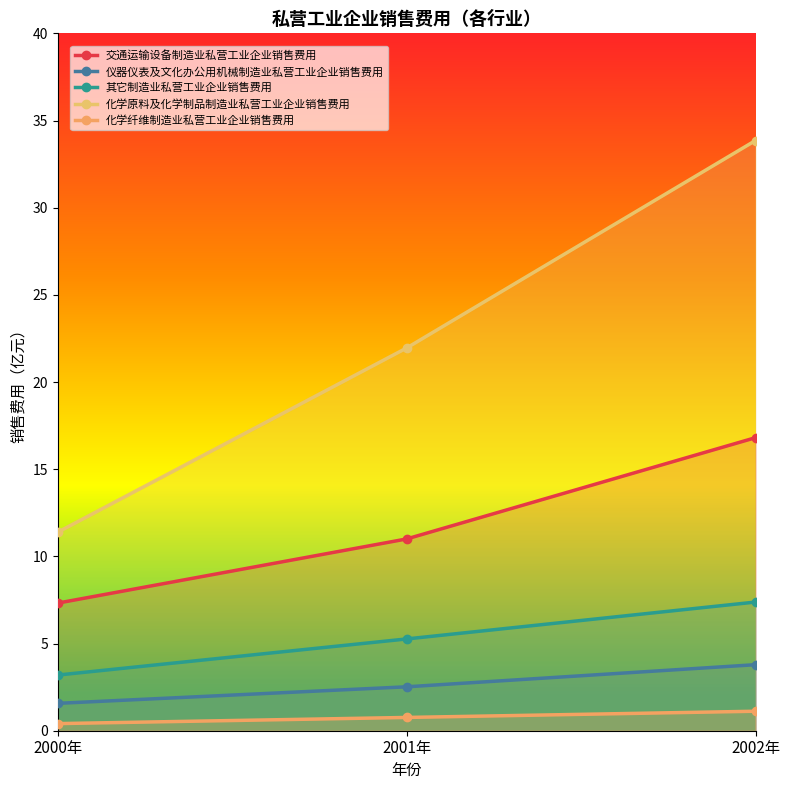

Which series changed the most between 2000年 and 2002年?

化学原料及化学制品制造业私营工业企业销售费用